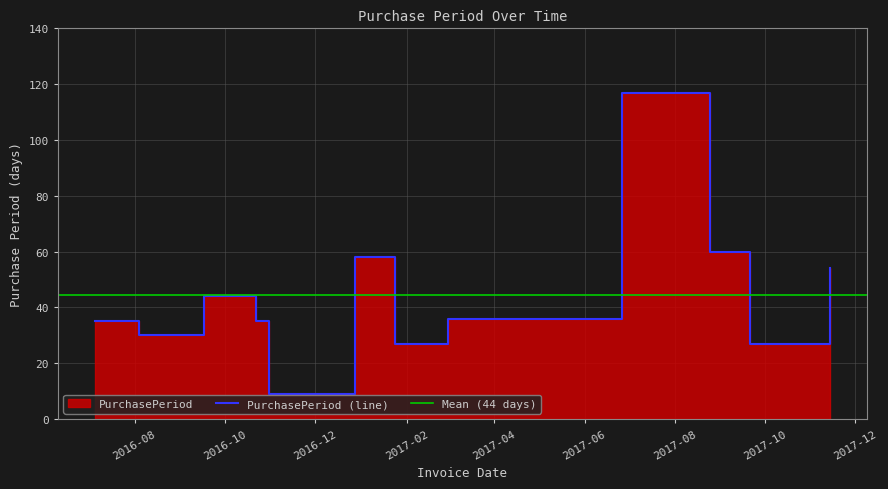

What is the difference between the values at 2016-10-31 and 2016-12-28?

49